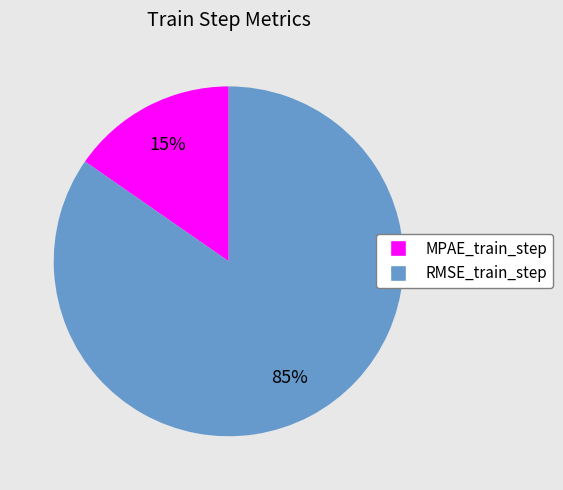

Is there a majority slice in this chart?

Yes